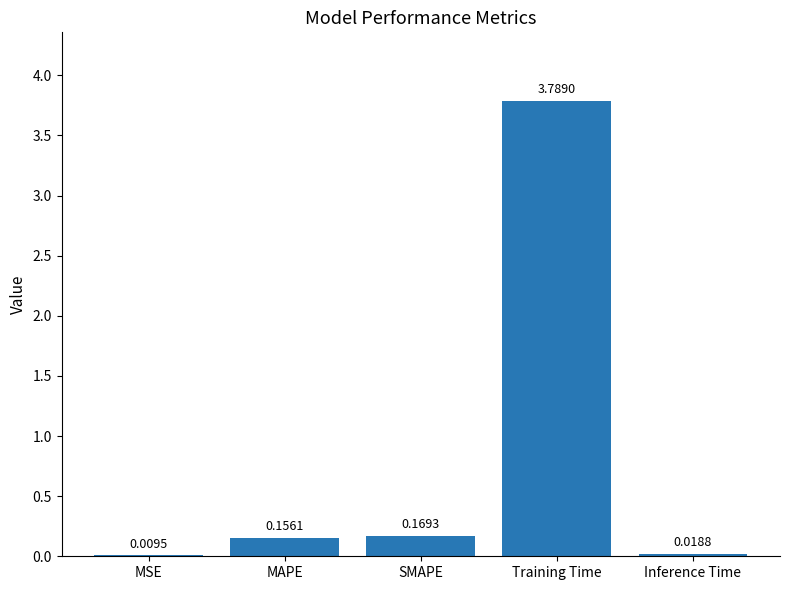

Which label corresponds to the largest value in the chart?

Training Time